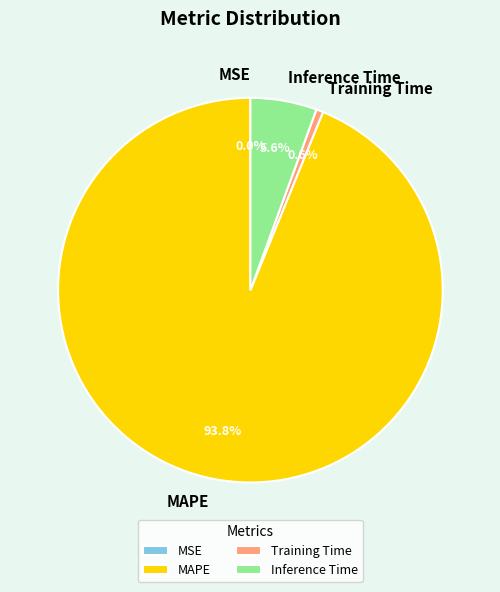

The MAPE slice represents 99% of the pie. True or false?

False